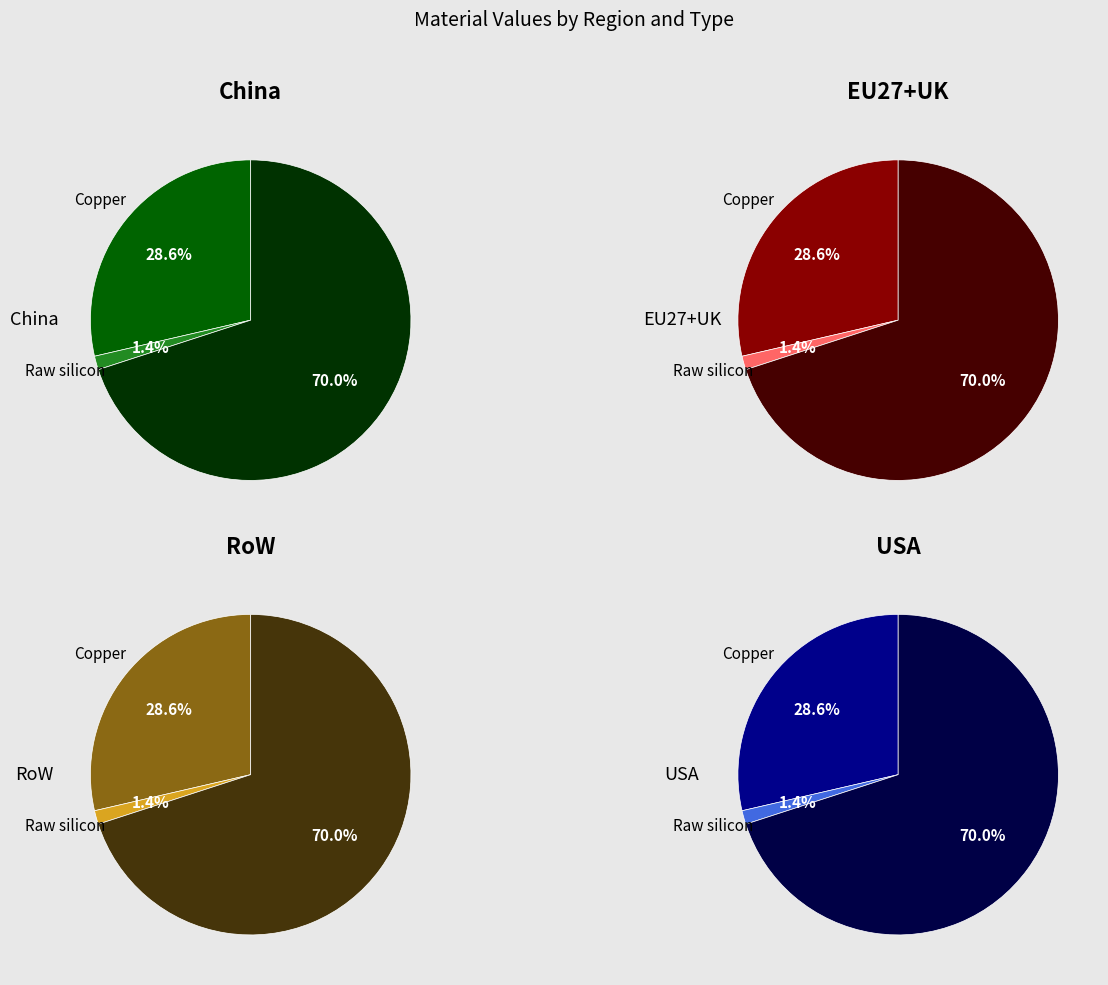

At Copper, list the series in order from largest to smallest.

RoW, EU27+UK, USA, China